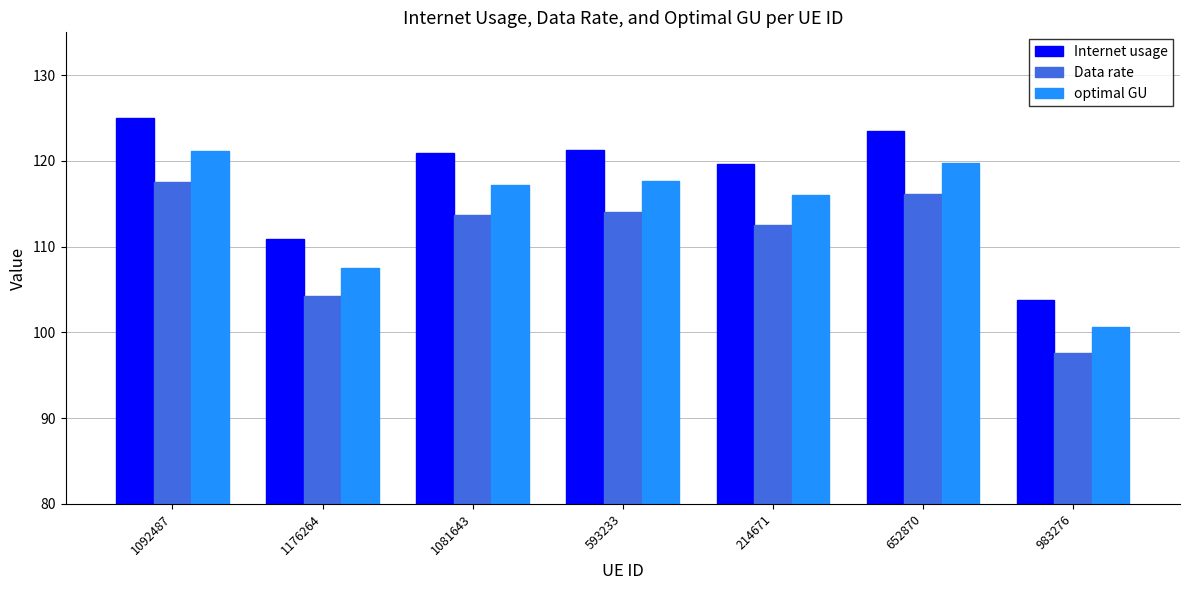

What is the difference between the second highest and second lowest values in the Internet usage series?

12.7